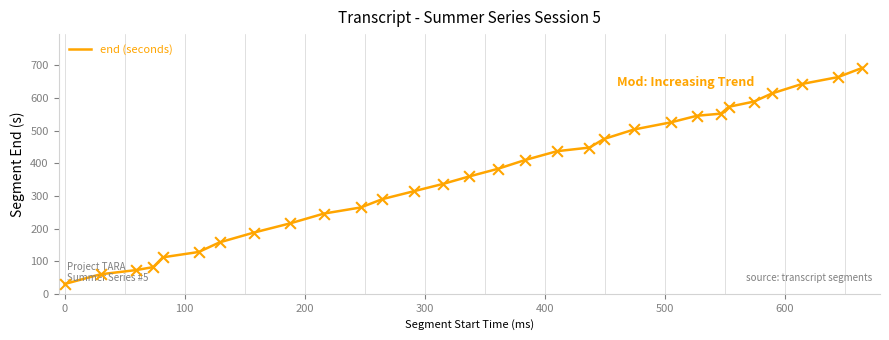

What is the difference between the maximum and minimum values?

662.4